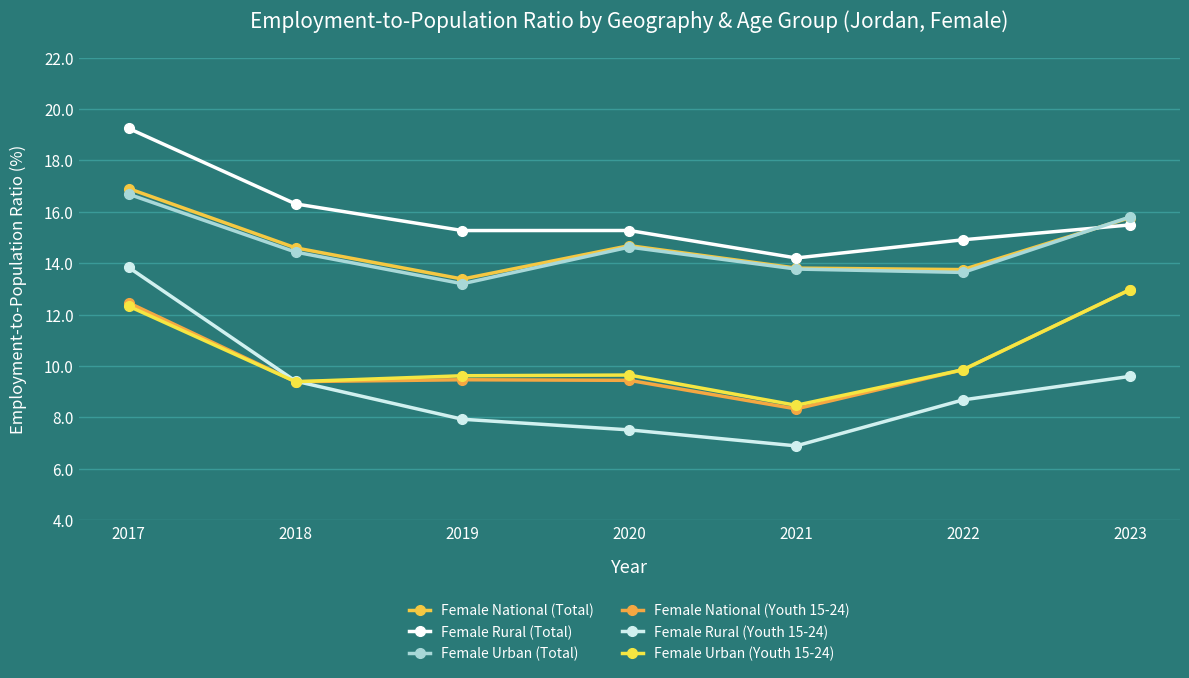

At which category does Female Rural (Youth 15-24) reach its first local valley?

2021